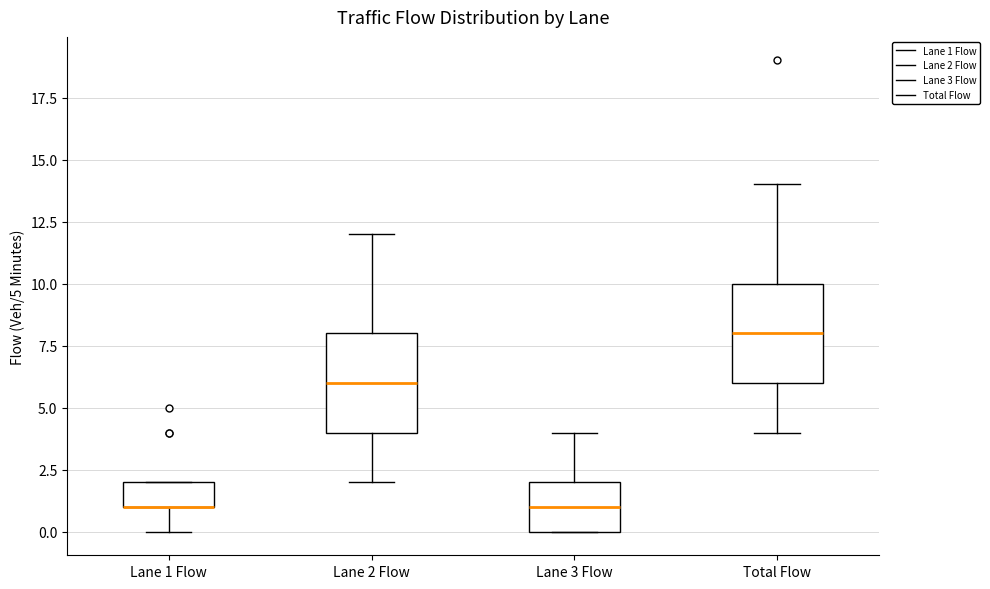

Reading left to right, transcribe this box plot: for each box, give where its median line is, the range the box spans, and where its two whiskers end, as read against the y-axis. The values are not printed on the chart, so give them approximately, as read against the axis.

Lane 1 Flow: median 1 (drawn on the box's lower edge), box 1 to 2, whiskers 0 to 2
Lane 2 Flow: median 6, box 4 to 8, whiskers 2 to 12
Lane 3 Flow: median 1, box 0 to 2, whiskers 0 to 4
Total Flow: median 8, box 6 to 10, whiskers 4 to 14